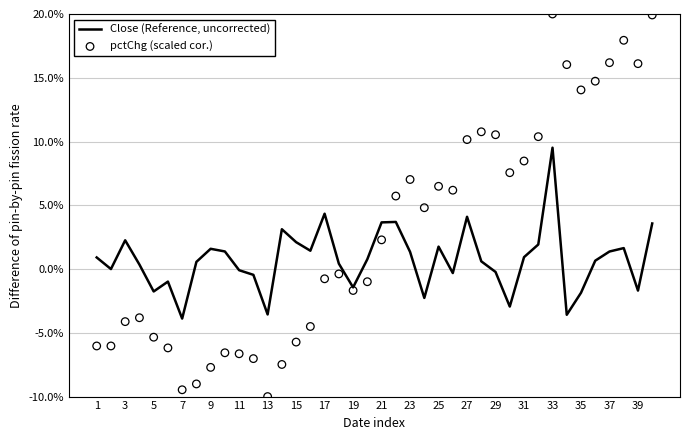

At how many categories does at least one series exceed 0?

32